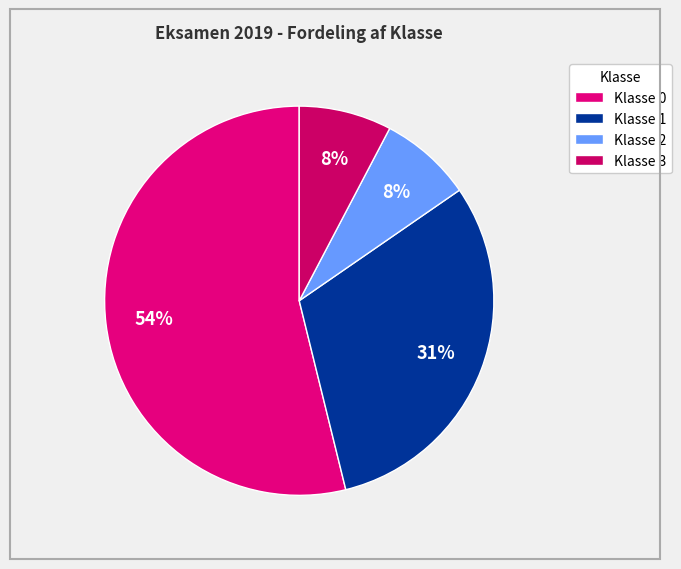

How many slices are in this pie chart?

4